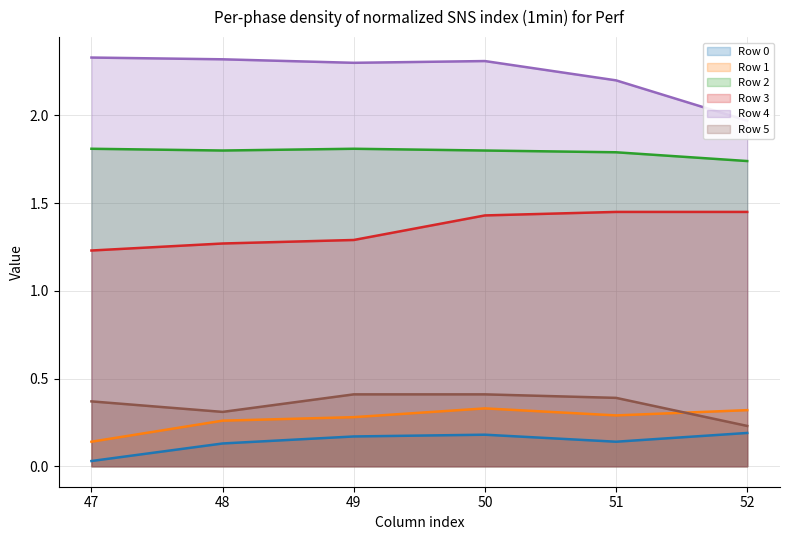

Which category has the lowest value in the Row 5 series?

52